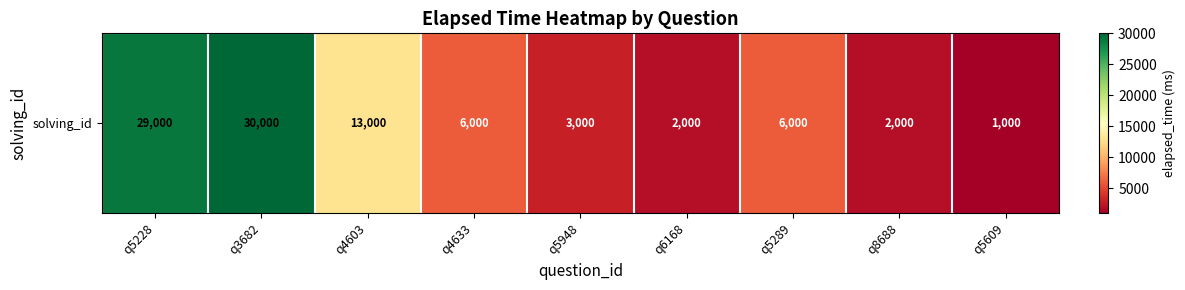

At which label is the value closest to 15500?

q4603